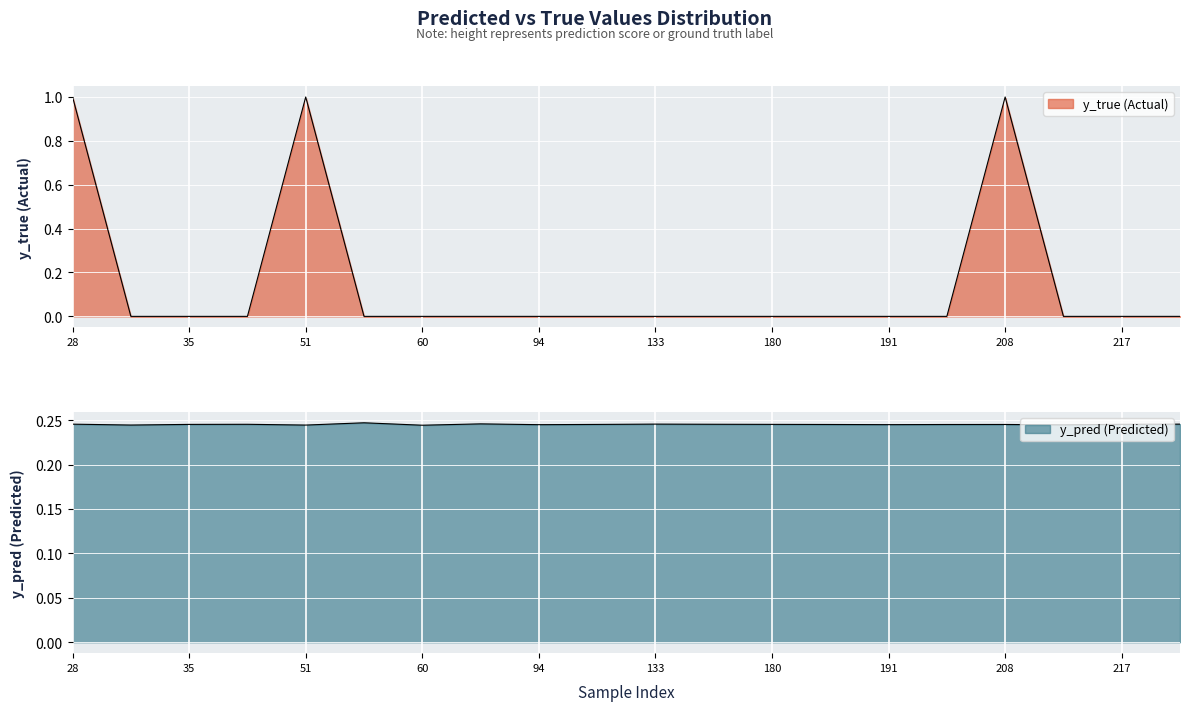

Count the number of data series in this chart.

2